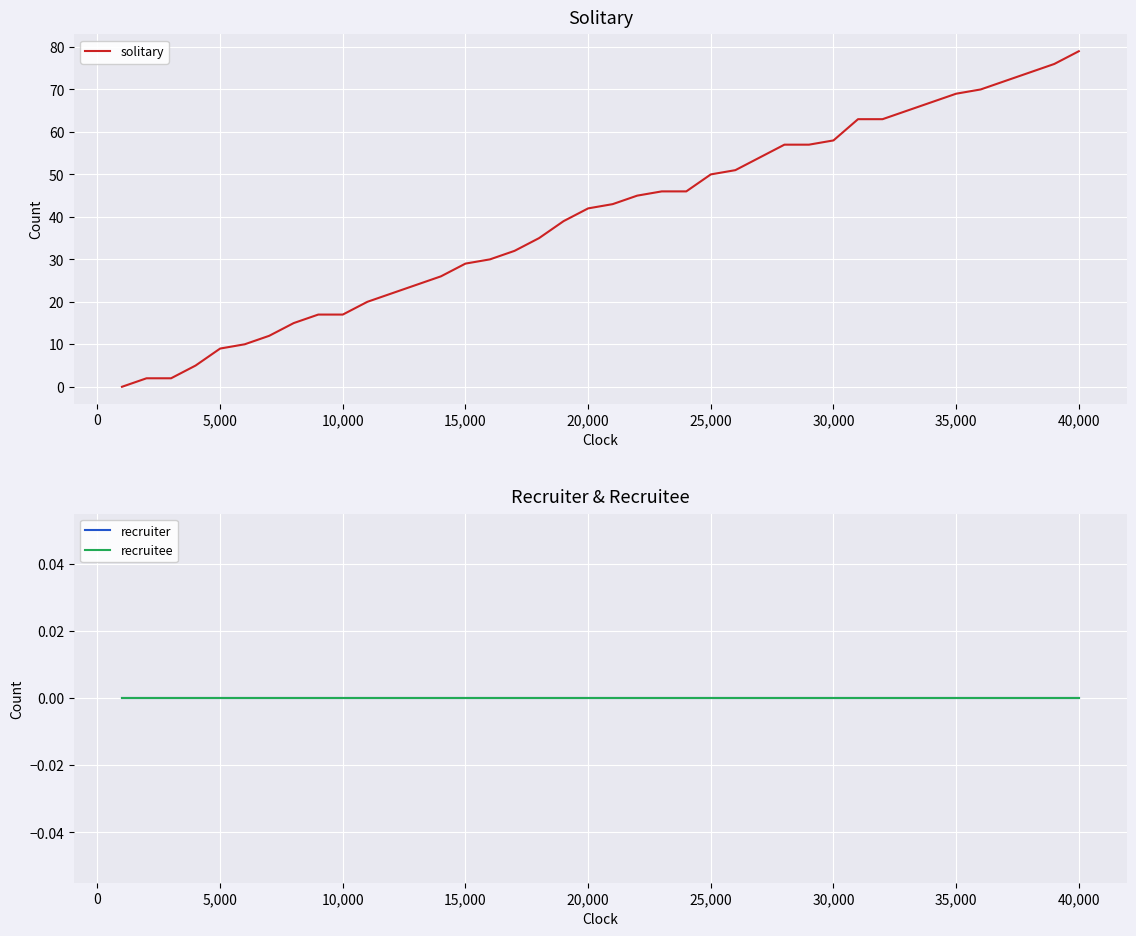

Does the chart display data point markers on the line(s)?

No